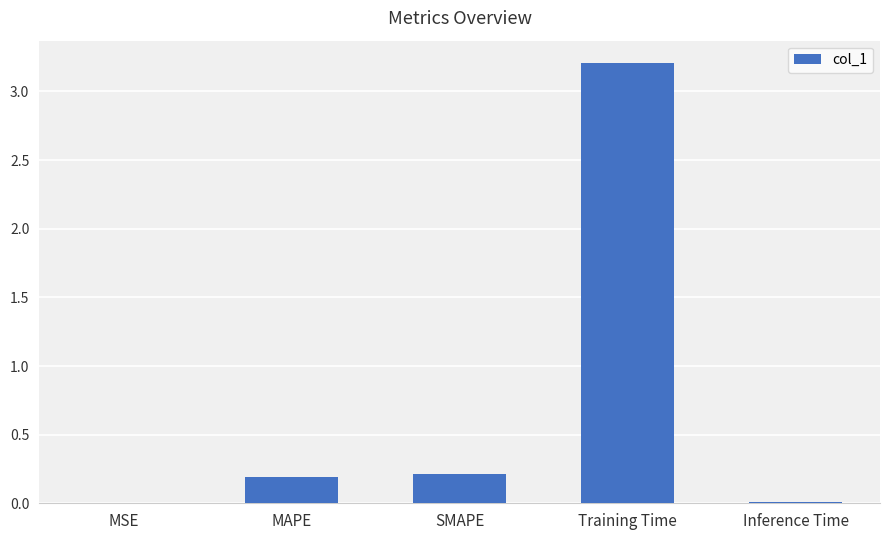

At which category does the chart reach its peak across all series?

Training Time